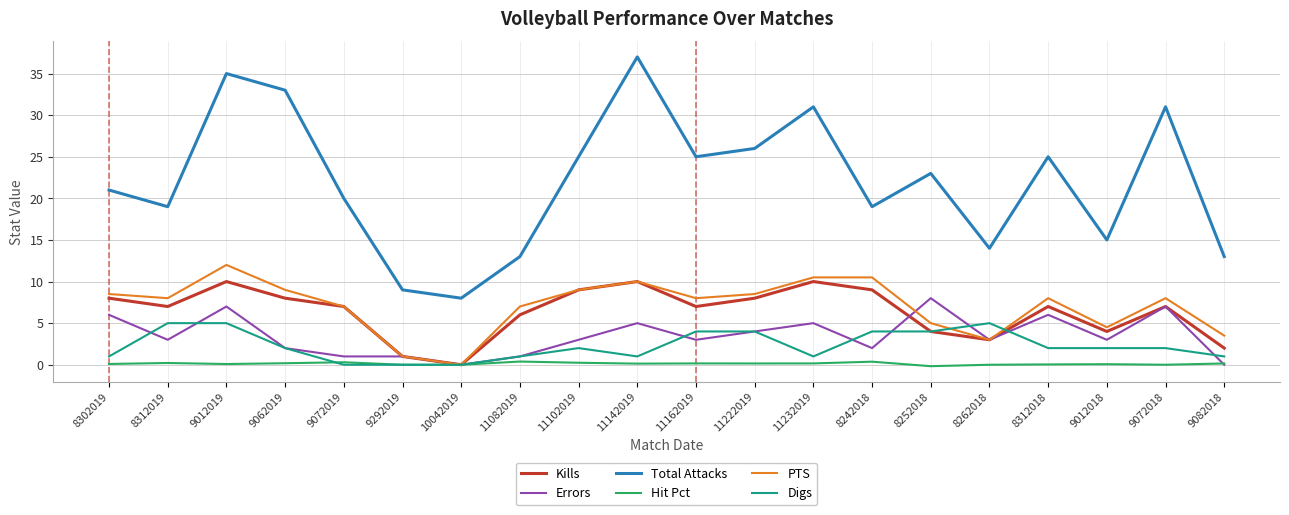

True or false: Kills has a value of 8.0 at 8302019.

True